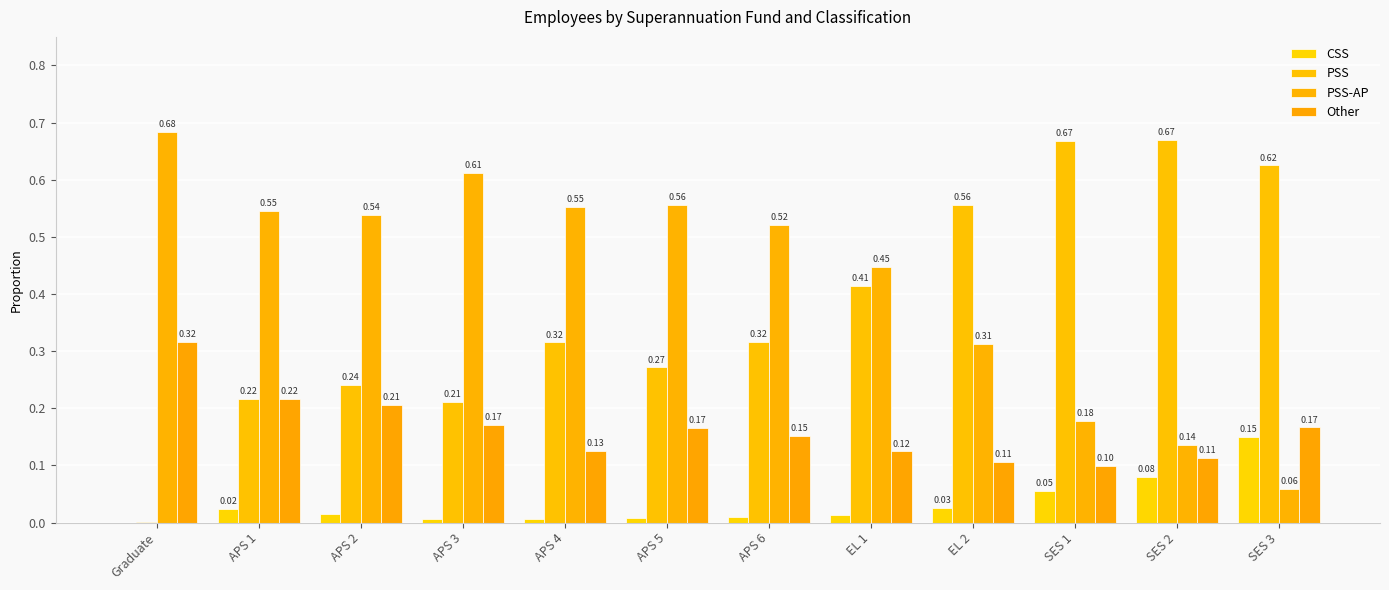

At which label is Other closest to 0?

SES 1